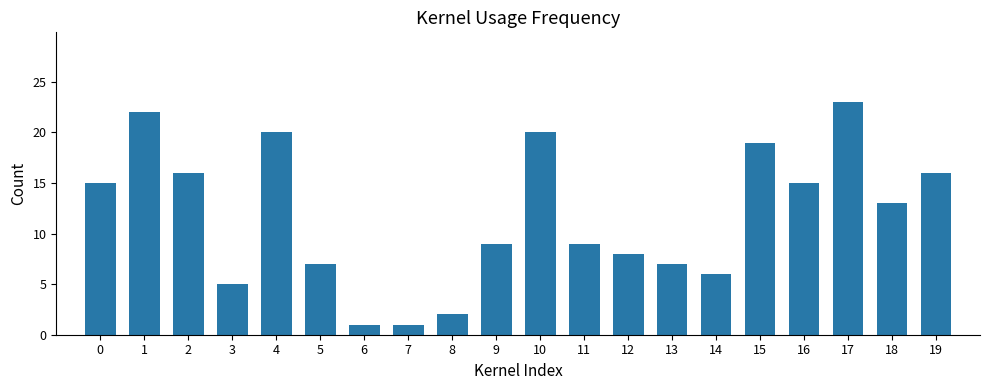

What is the average value?

12